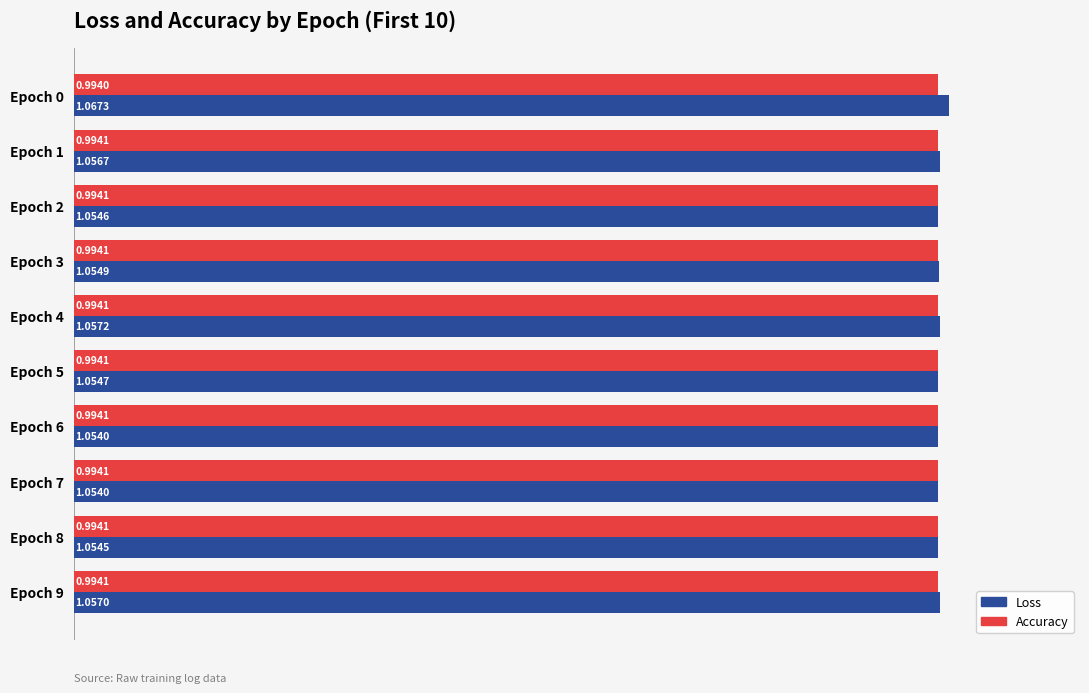

At which category is the sum across all series the highest?

Epoch 0